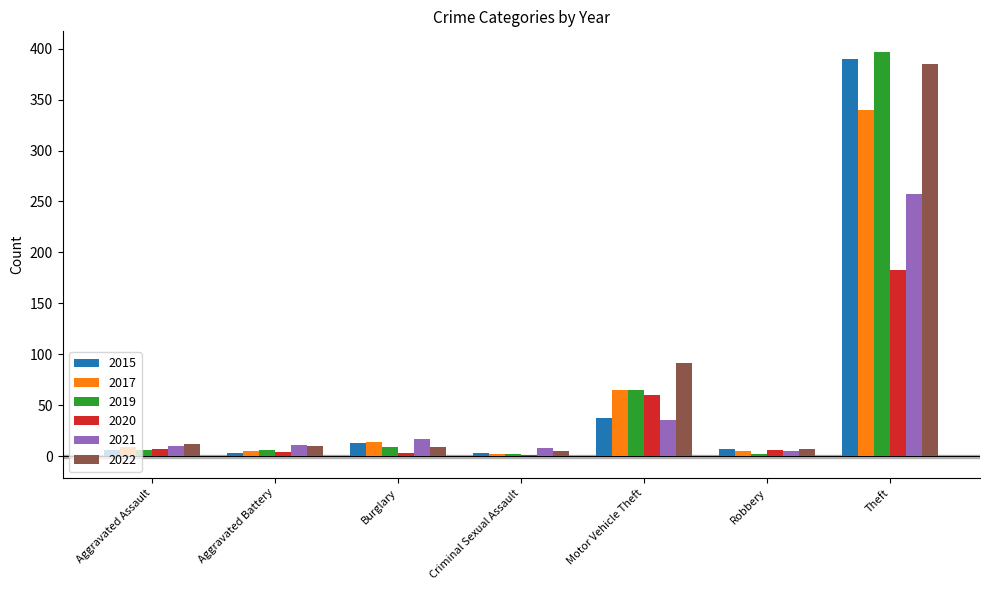

The value of 2022 at Aggravated Battery is 10. True or false?

True